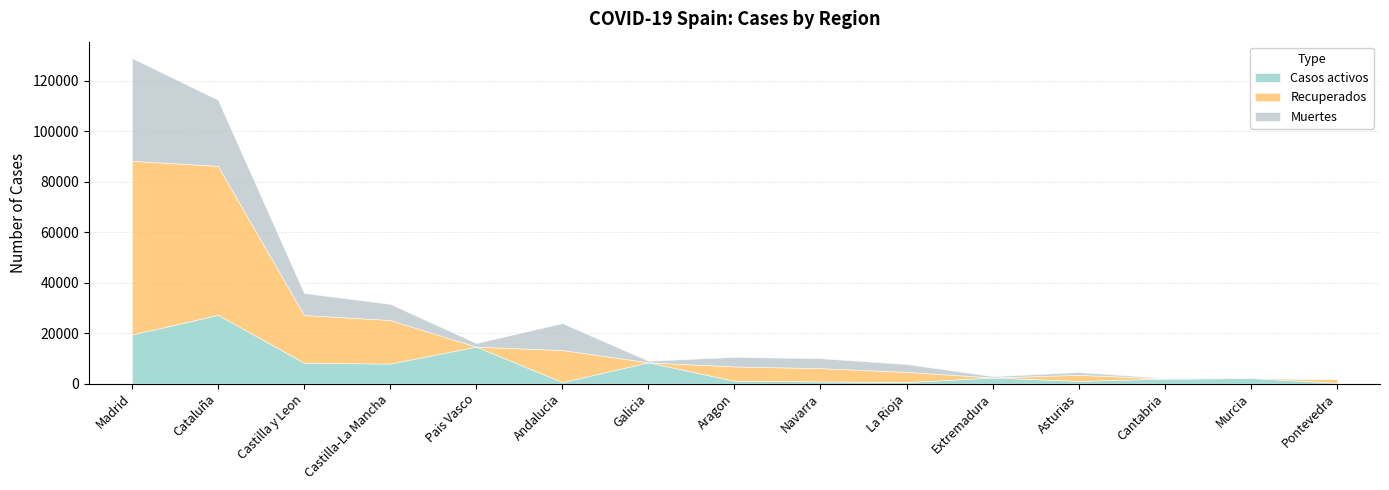

What is the difference between the maximum and minimum values in the Recuperados series?

68852